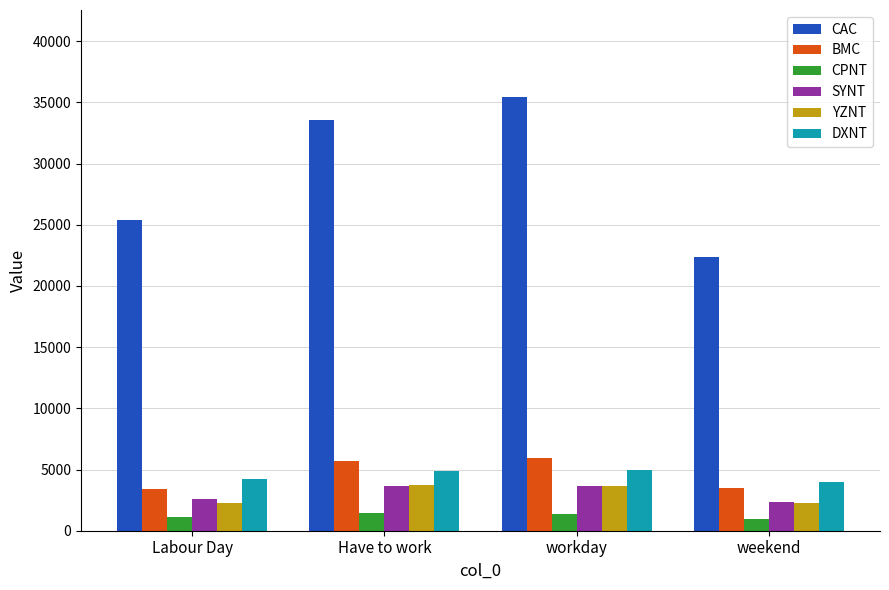

What is the difference between the maximum and minimum values in the CPNT series?

485.1